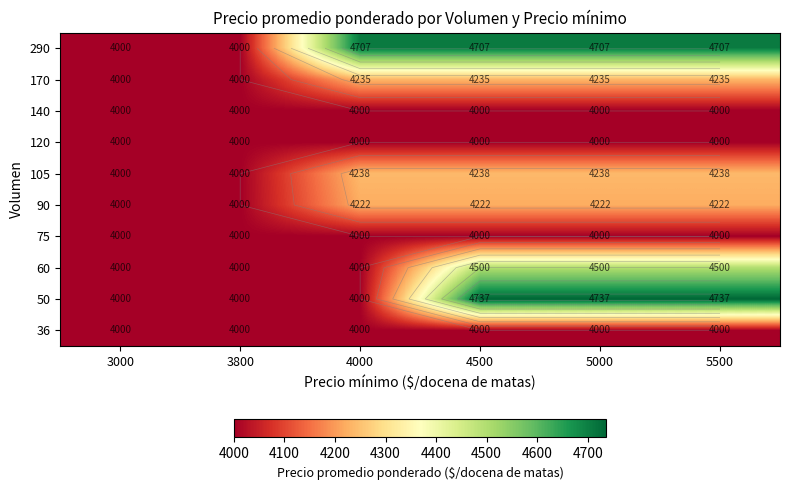

At which label does 90 reach its minimum?

3000